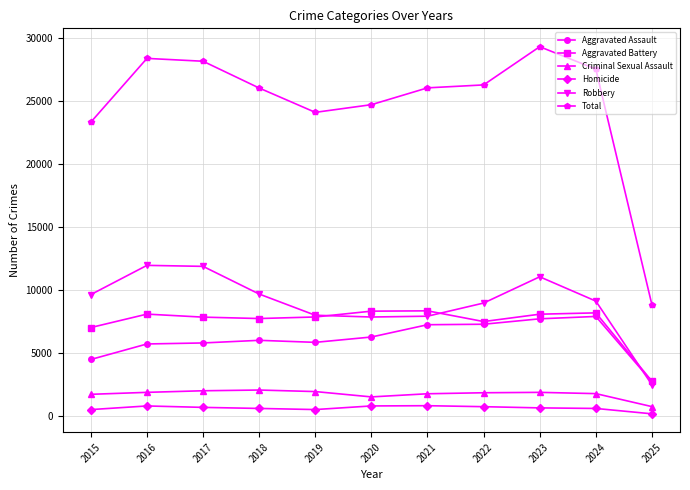

What is the maximum value for Robbery?

11960